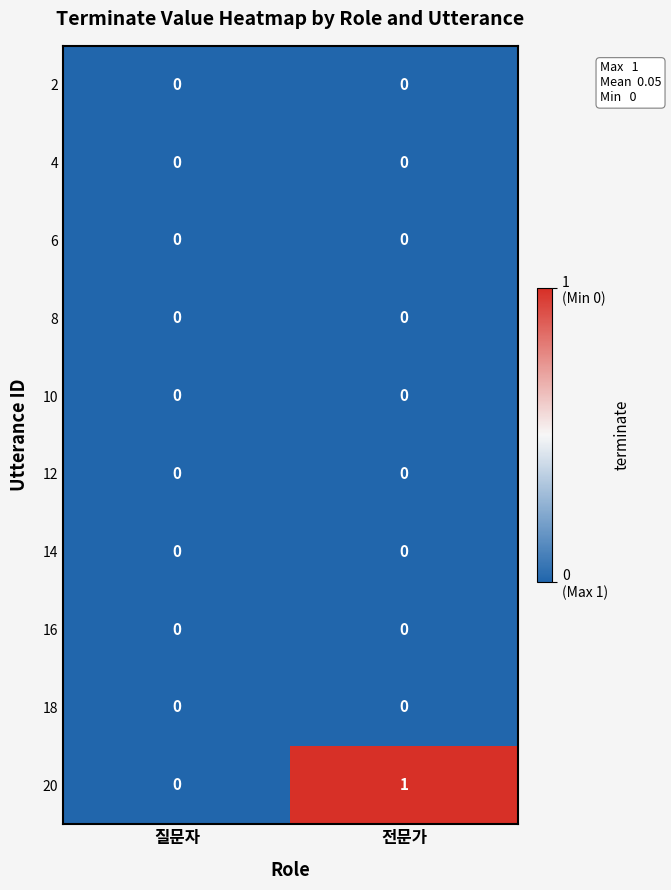

Which series has the widest spread of values?

20